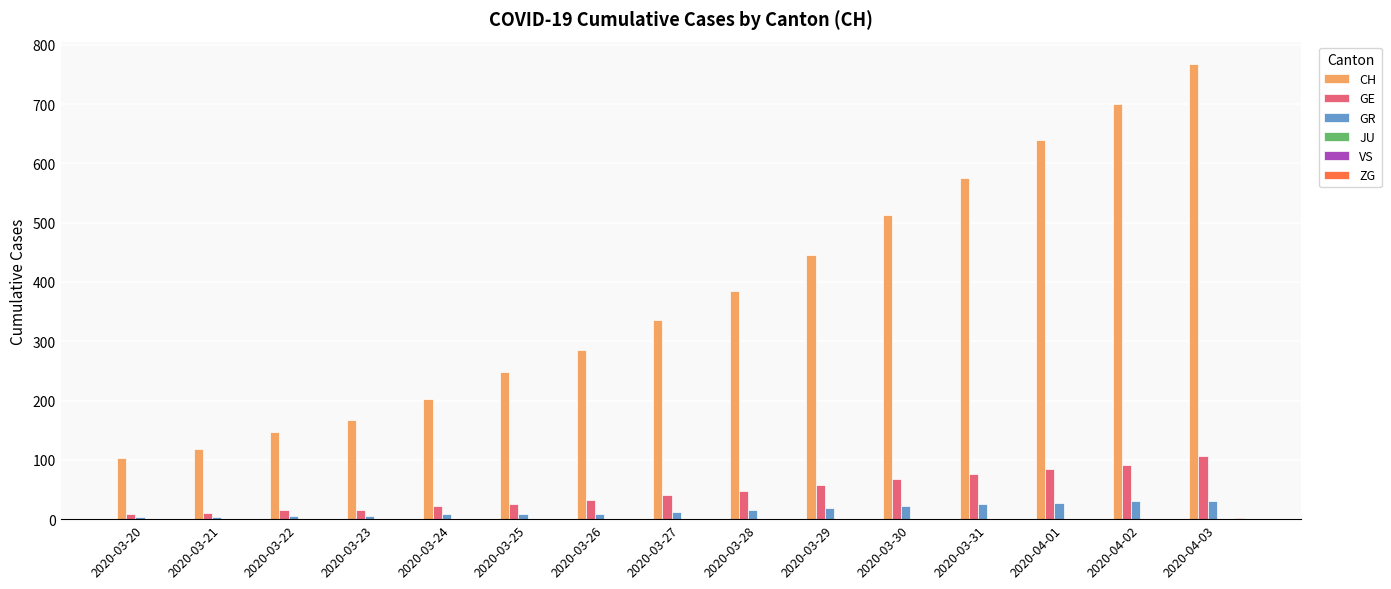

Does the chart contain stacked bars?

No